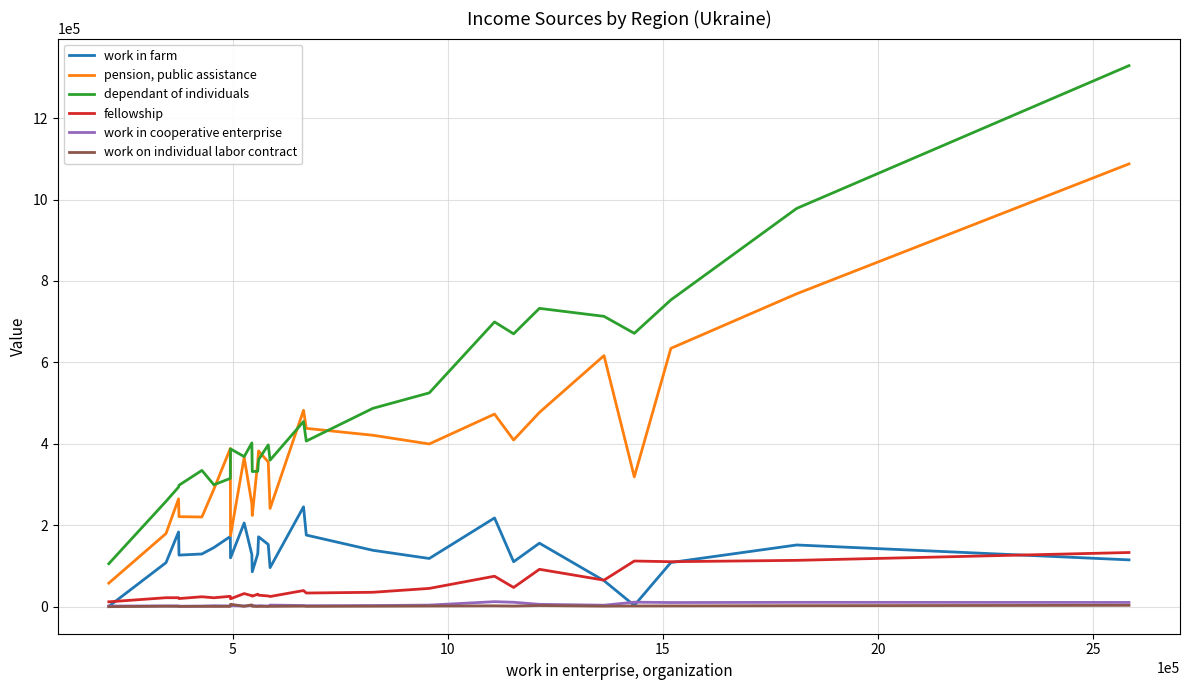

What is the average value of the fellowship series?

46946